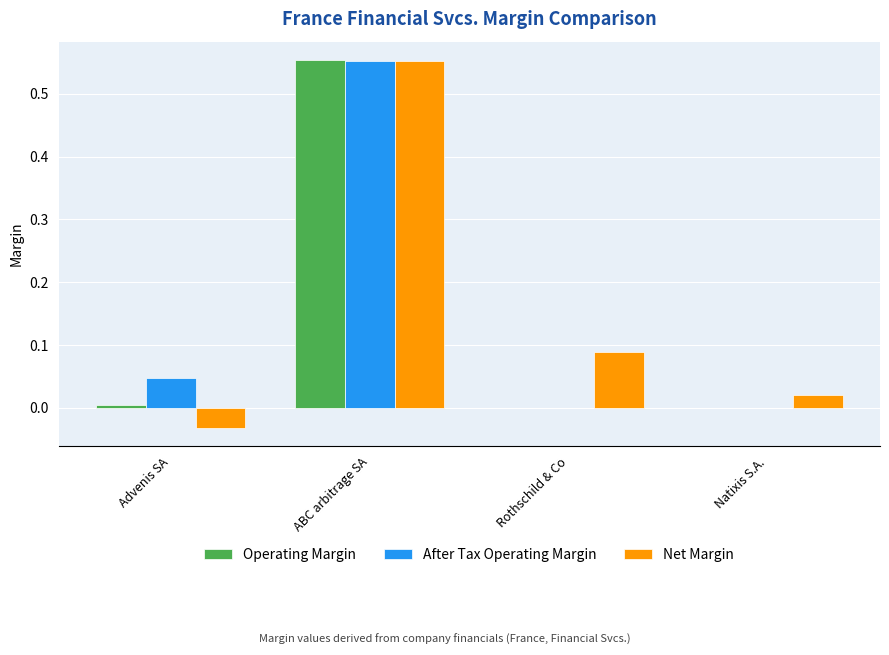

The value of Operating Margin at ABC arbitrage SA is 0.3. True or false?

False